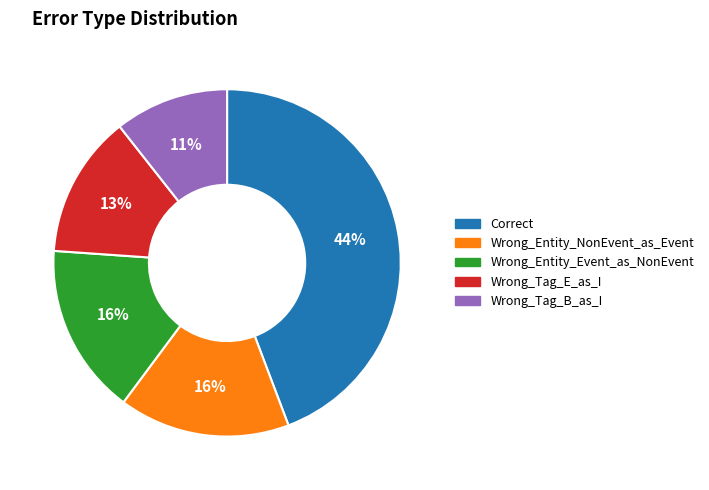

To the nearest percent, what is the average slice percentage?

20%